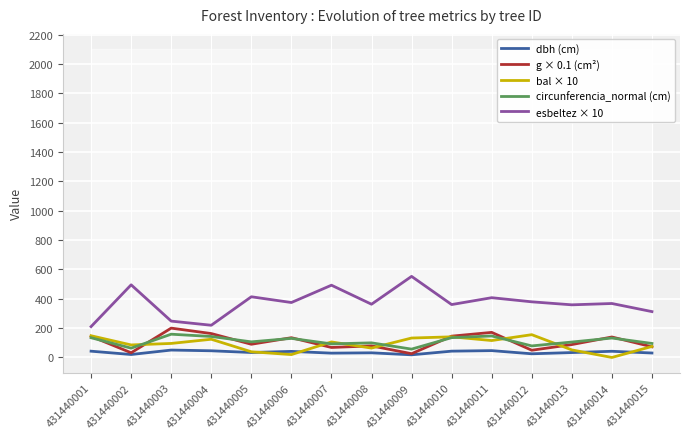

In circunferencia_normal (cm), how many points are higher than both neighbors (excluding endpoints)?

5